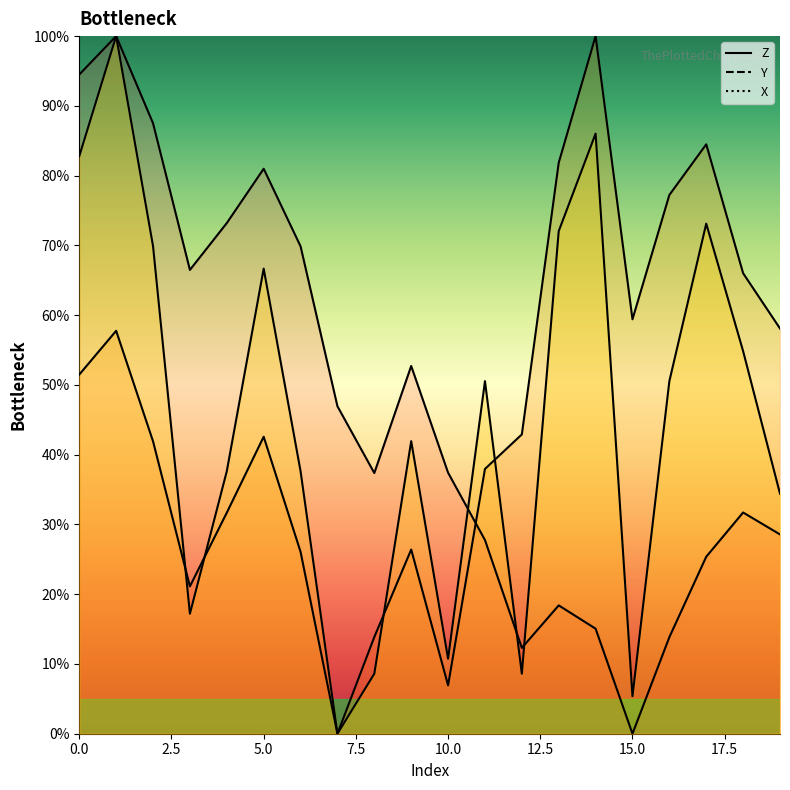

What is the difference between the maximum and second lowest values in the Y series?

93.1